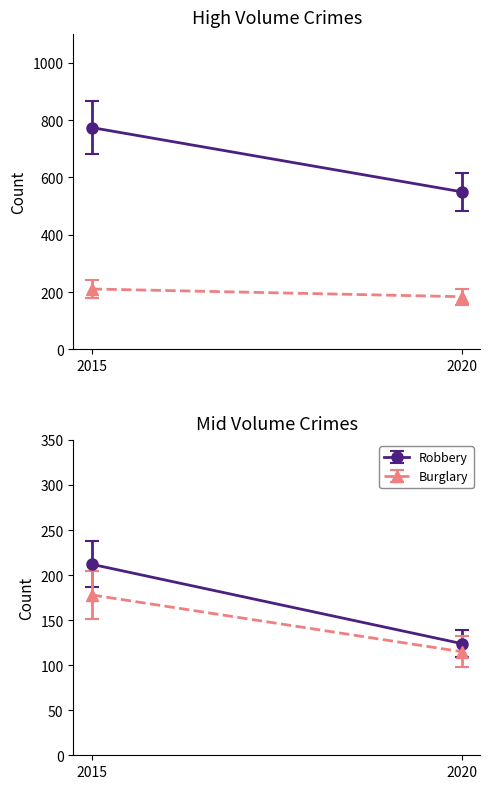

True or false: Burglary has a value of 295 at 2017.

False